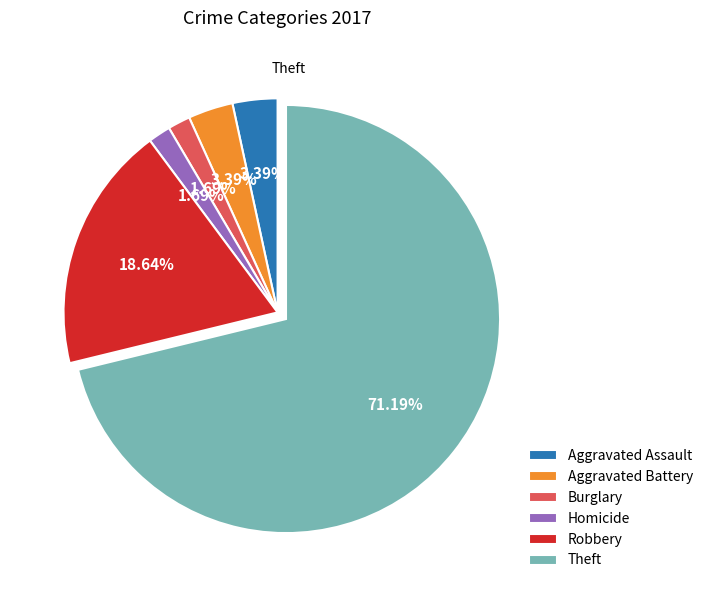

Count the number of slices in the pie.

6